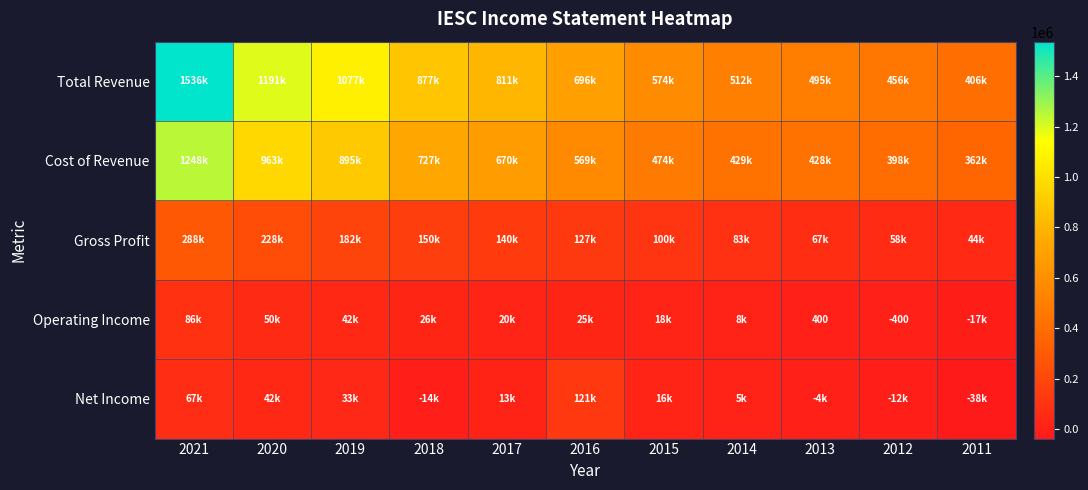

Which has a higher value, 2017 or 2012?

2017